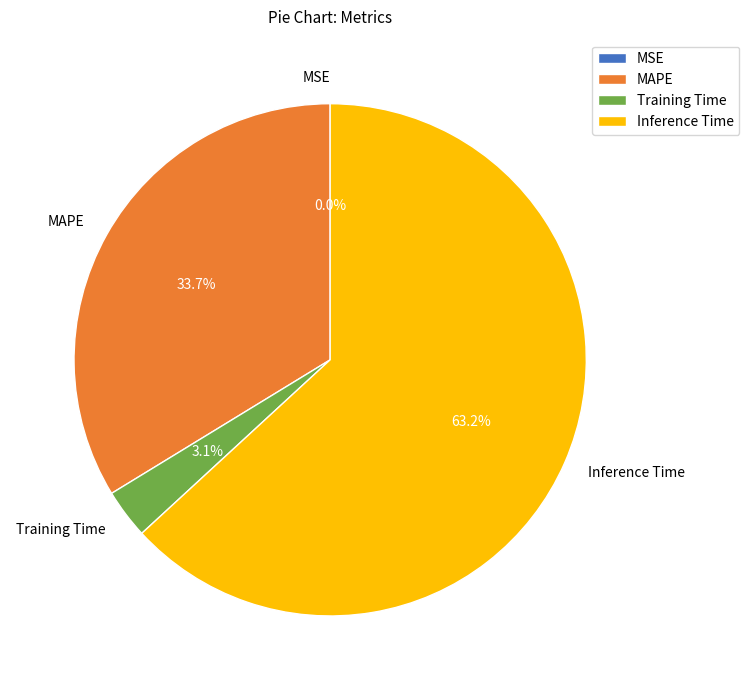

Between MAPE and Inference Time, which is larger?

Inference Time